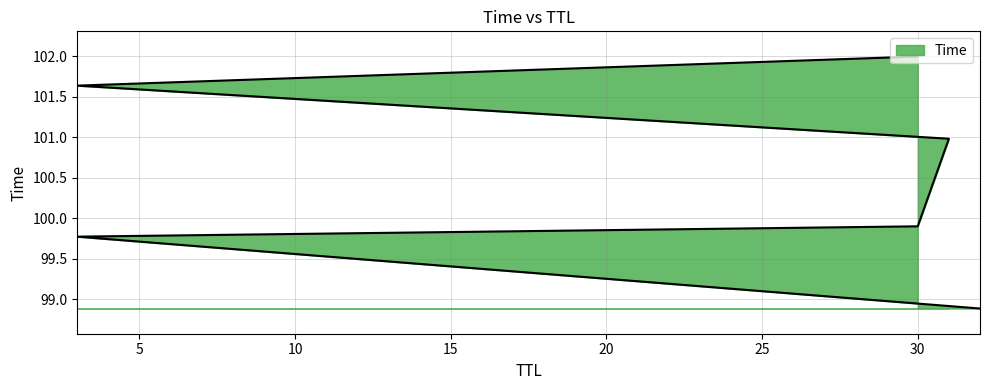

Between 30 and 3, which is larger?

3